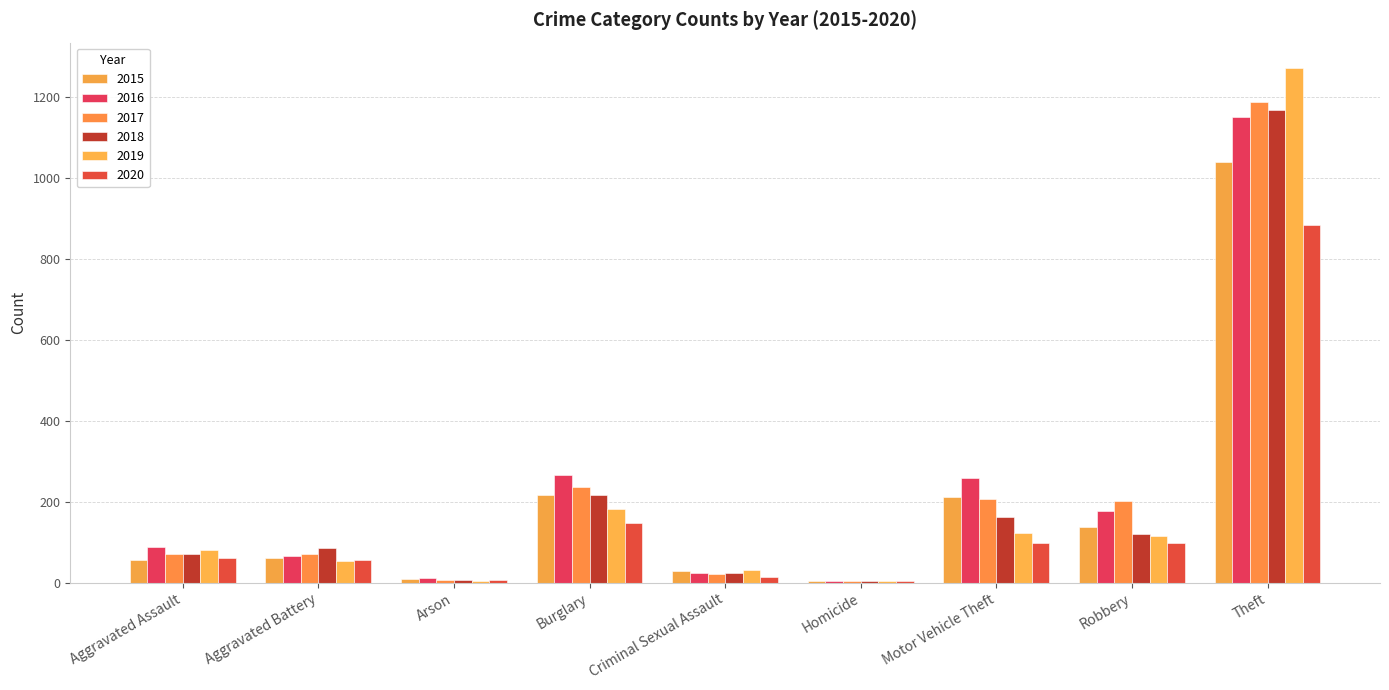

What is the difference between the 2015 values at Robbery and Arson?

129